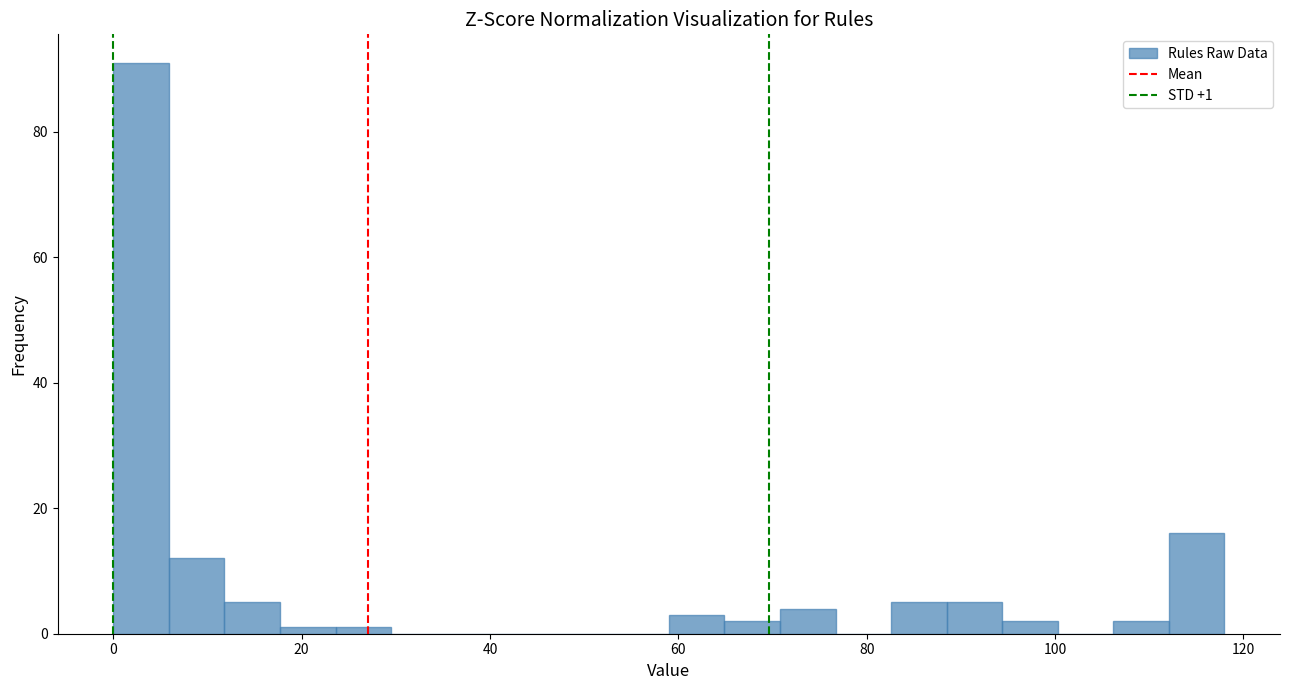

Read against the x-axis, roughly where is the centre of the tallest bar?

2